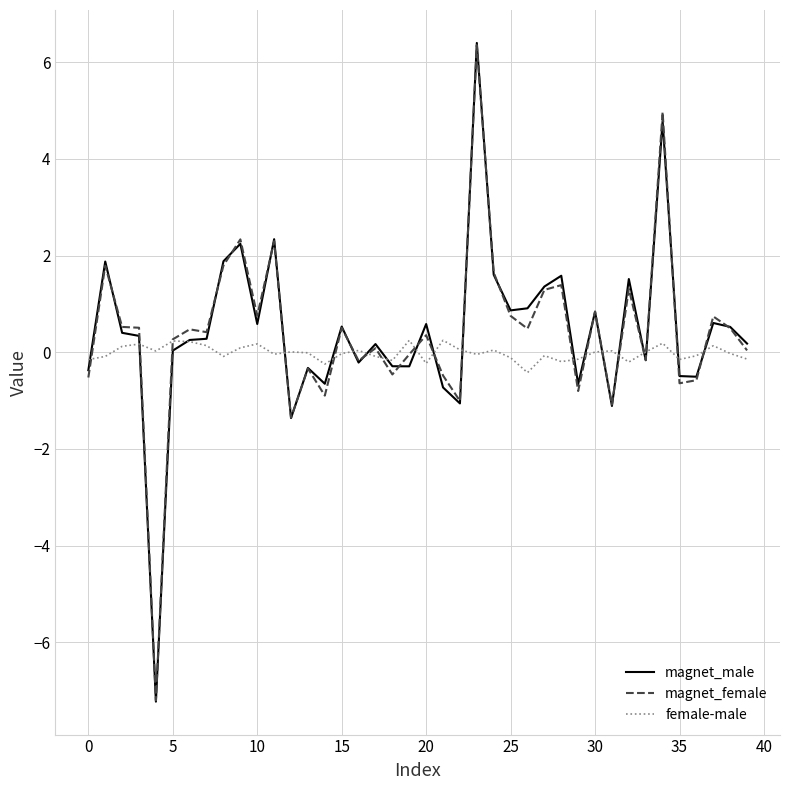

What is the maximum value shown in the chart?

6.4